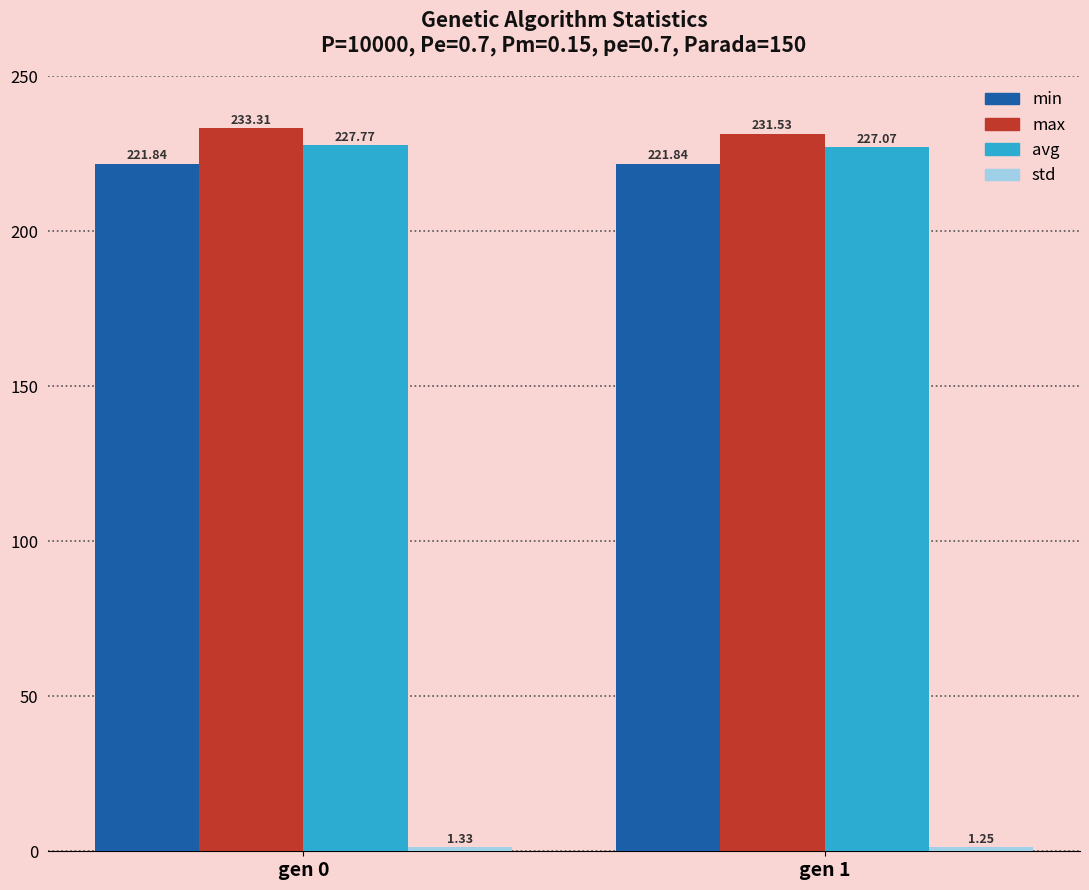

What is the sum of all avg values?

454.8